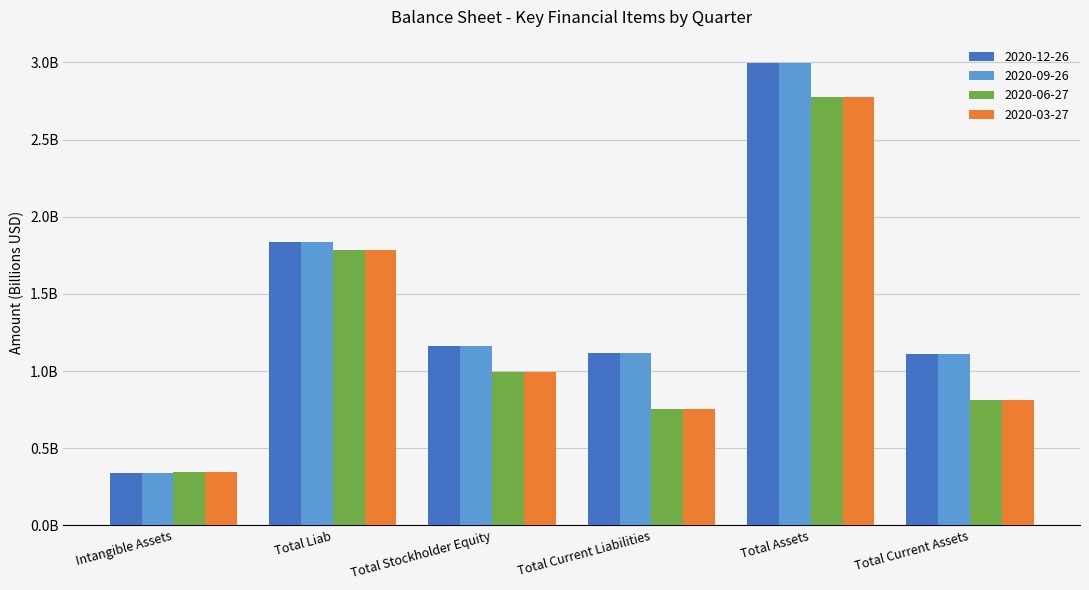

Reading left to right, list all the values displayed in this chart.

2020-12-26: Intangible Assets=0.3	Total Liab=1.8	Total Stockholder Equity=1.2	Total Current Liabilities=1.1	Total Assets=3.0	Total Current Assets=1.1
2020-09-26: Intangible Assets=0.3	Total Liab=1.8	Total Stockholder Equity=1.2	Total Current Liabilities=1.1	Total Assets=3.0	Total Current Assets=1.1
2020-06-27: Intangible Assets=0.3	Total Liab=1.8	Total Stockholder Equity=1.0	Total Current Liabilities=0.8	Total Assets=2.8	Total Current Assets=0.8
2020-03-27: Intangible Assets=0.3	Total Liab=1.8	Total Stockholder Equity=1.0	Total Current Liabilities=0.8	Total Assets=2.8	Total Current Assets=0.8